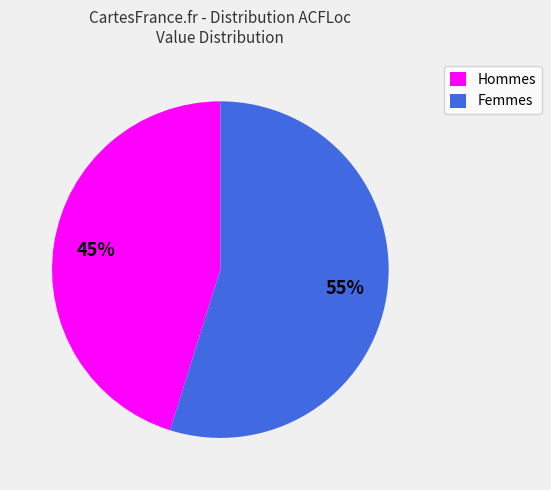

What is the ratio of the value at Femmes to the value at Hommes?

1.2